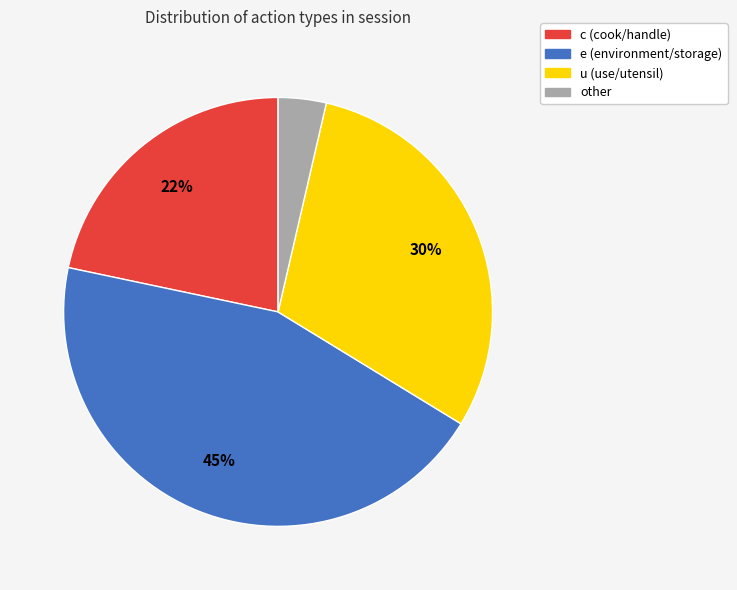

What percentage is the other slice, to the nearest percent?

4%